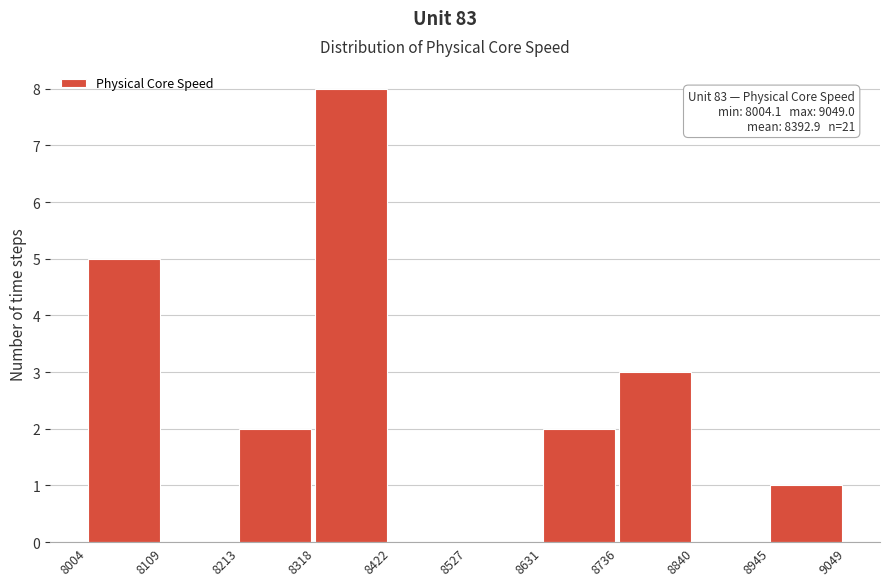

Which range on the x-axis has the tallest bar?

8318 to 8422